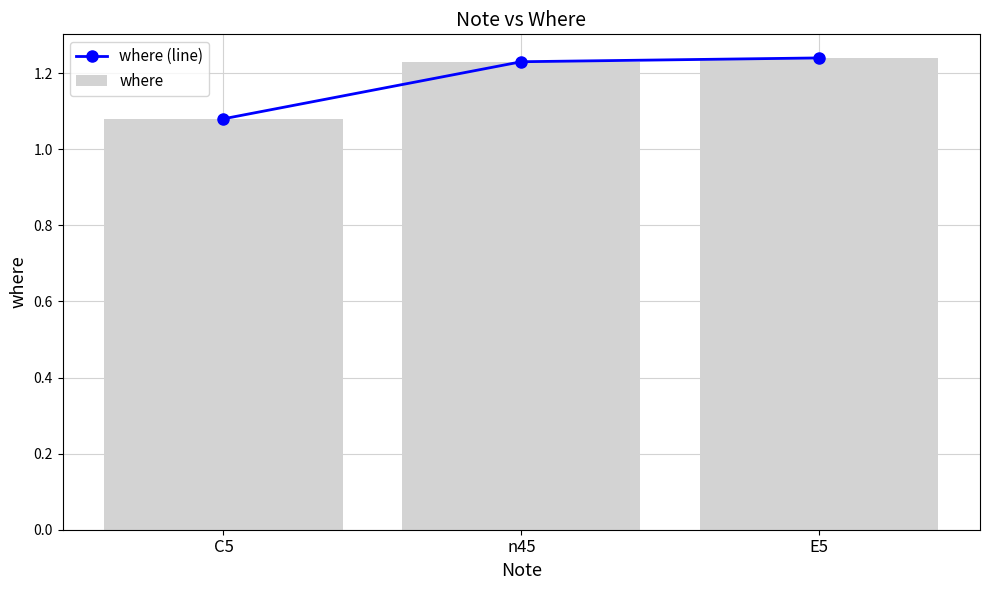

What is the label of the 3rd bar from the left?

E5